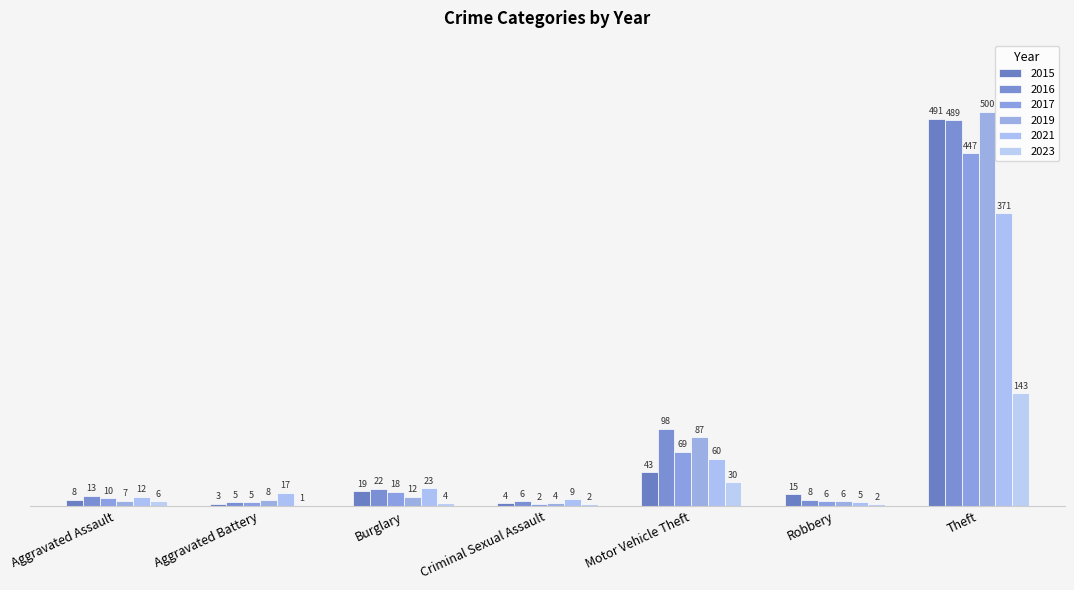

Is it true that 2015 equals 3 at Aggravated Battery?

True